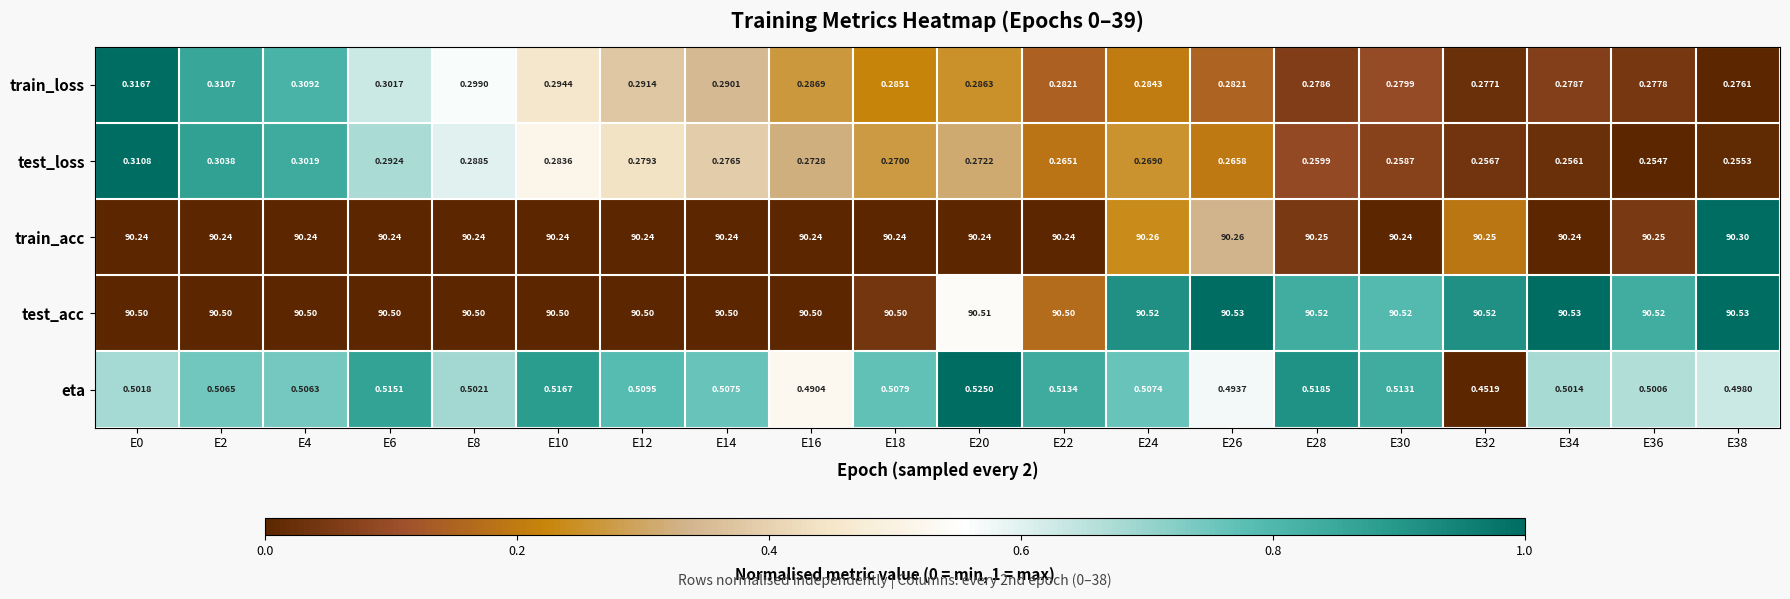

Rank the series by their maximum value, from highest to lowest.

test_acc, train_acc, eta, train_loss, test_loss